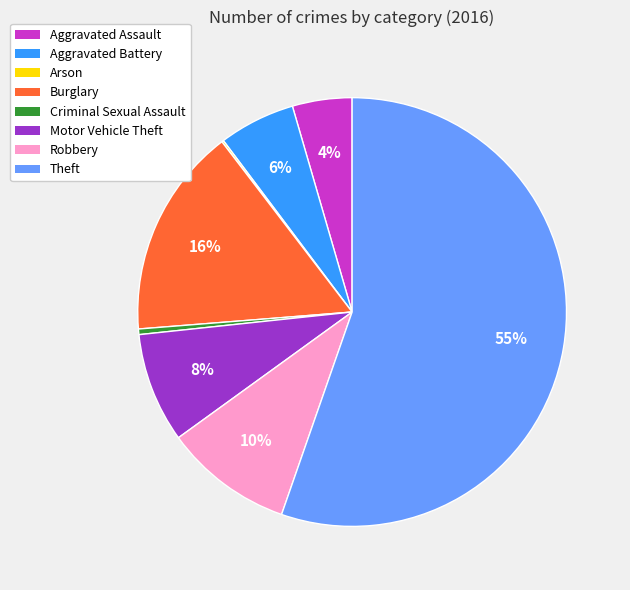

Which has a higher value, Aggravated Battery or Criminal Sexual Assault?

Aggravated Battery